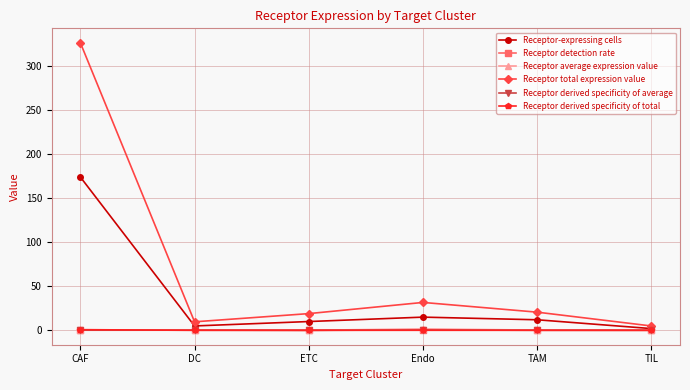

Read the Receptor detection rate value at TIL.

0.1